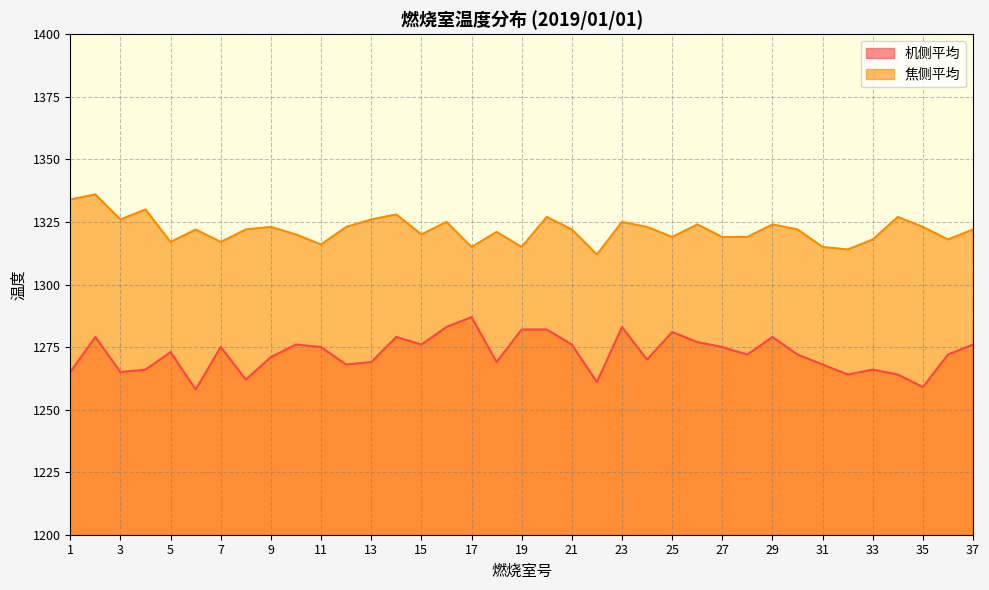

The 焦侧平均 series shows 826 at 36. True or false?

False